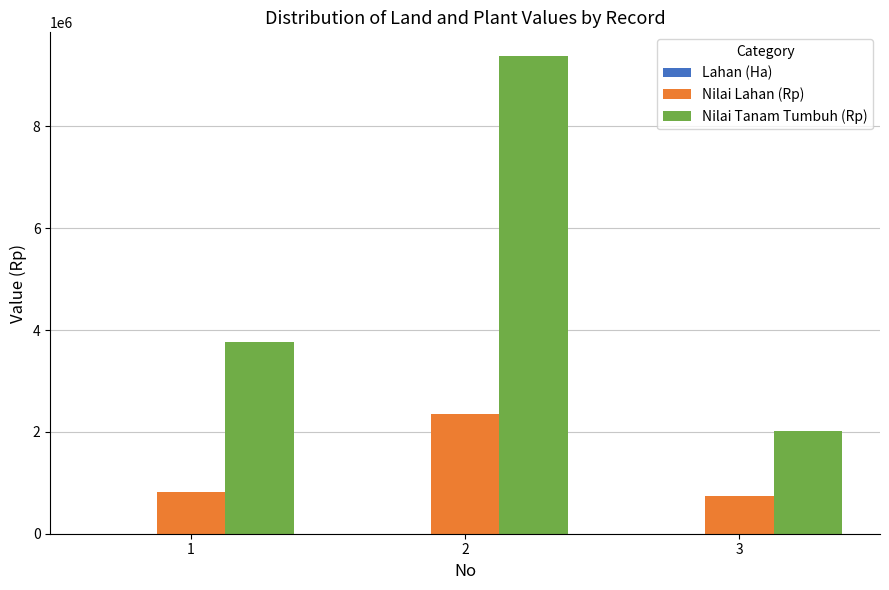

Which series has the largest total across all categories?

Nilai Tanam Tumbuh (Rp)